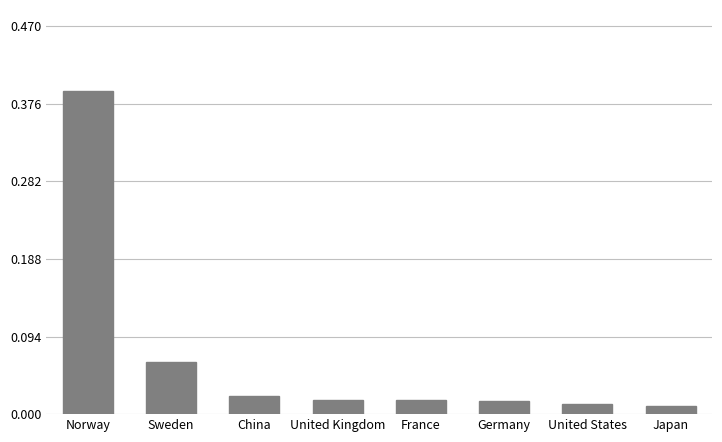

What position from the right is Japan?

1